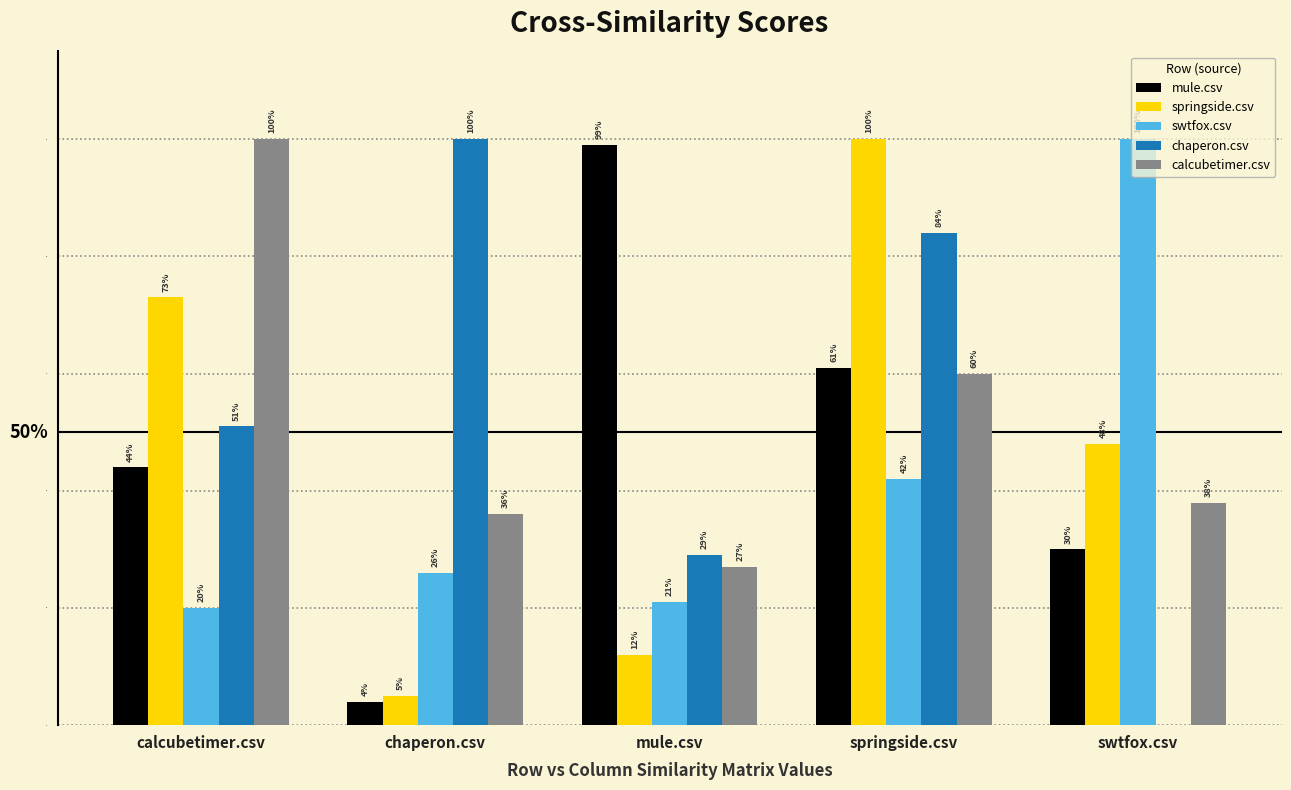

What position from the left is springside.csv?

4